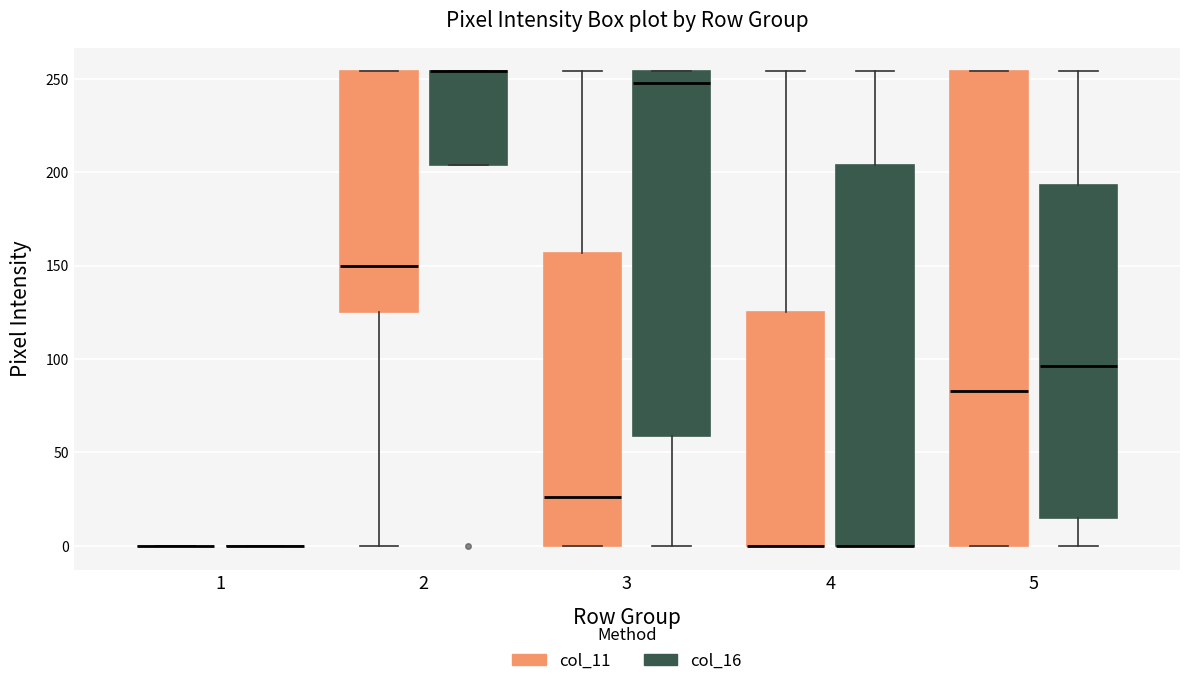

Reading left to right, read every box against the y-axis: the position of its median line, the range the box covers, and the ends of its whiskers. The values are not printed on the chart, so give them approximately, as read against the axis.

1 (col_11): box collapsed to a line at 0, whiskers 0 to 0
1 (col_16): box collapsed to a line at 0, whiskers 0 to 0
2 (col_11): median 150, box 125 to 255, whiskers 0 to 255
2 (col_16): median 255 (drawn on the box's upper edge), box 205 to 255, whiskers 205 to 255
3 (col_11): median 25, box 0 to 155, whiskers 0 to 255
3 (col_16): median 250, box 60 to 255, whiskers 0 to 255
4 (col_11): median 0 (drawn on the box's lower edge), box 0 to 125, whiskers 0 to 255
4 (col_16): median 0 (drawn on the box's lower edge), box 0 to 205, whiskers 0 to 255
5 (col_11): median 85, box 0 to 255, whiskers 0 to 255
5 (col_16): median 95, box 15 to 195, whiskers 0 to 255